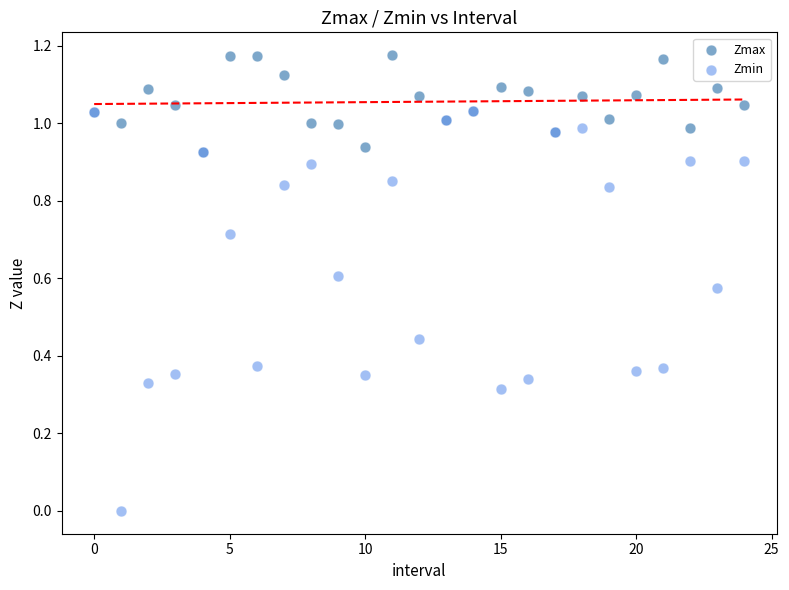

Which series reaches the maximum Y coordinate?

Zmax